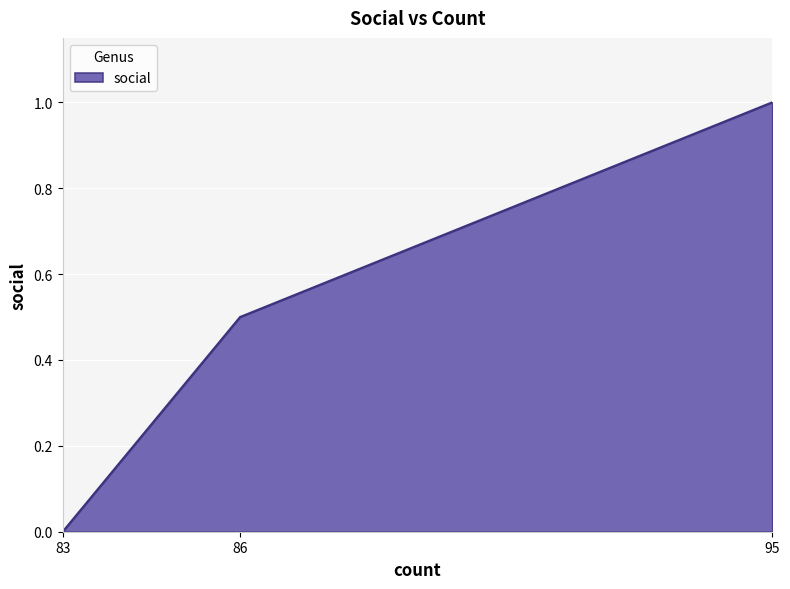

Which has a higher value, 83 or 95?

95